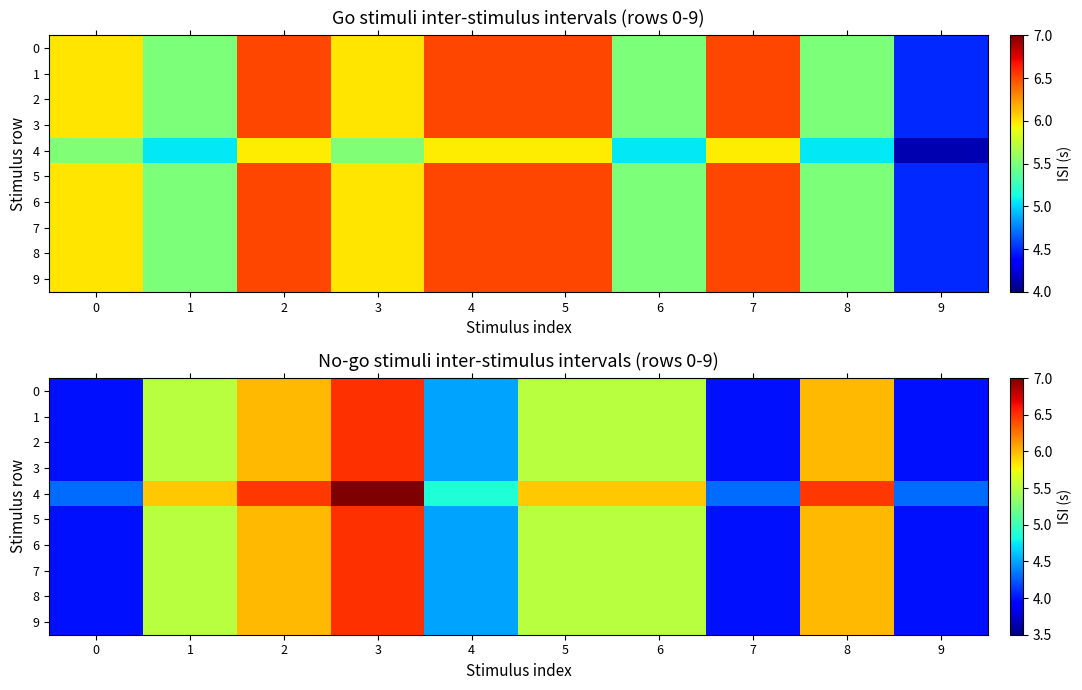

How many categories are shown in the chart?

10